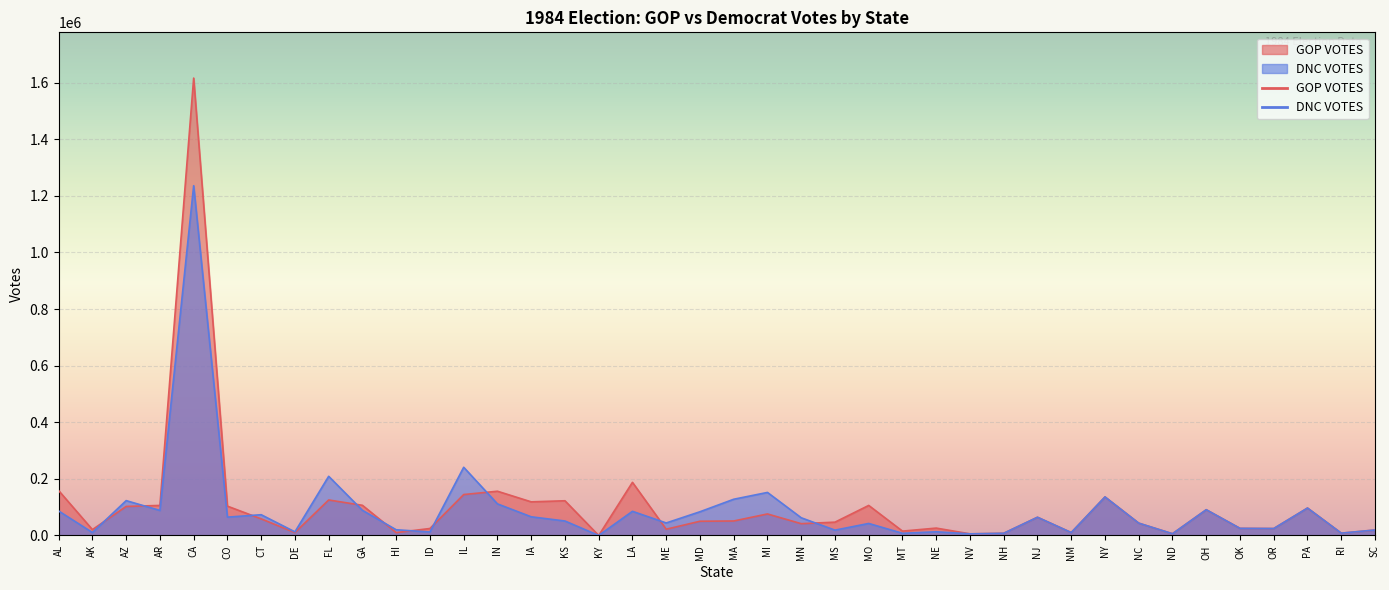

Where does the GOP VOTES series first go above 51189?

AL